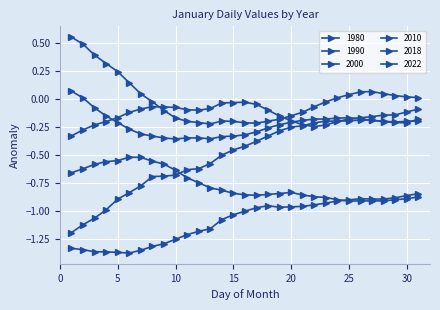

What is the average value of the 1990 series?

-0.1